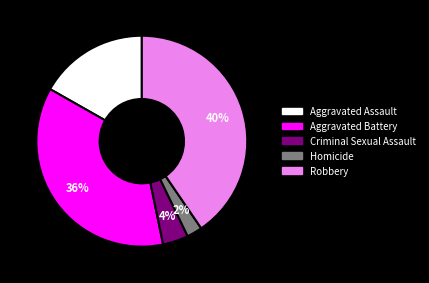

Which slice is the smallest?

Homicide